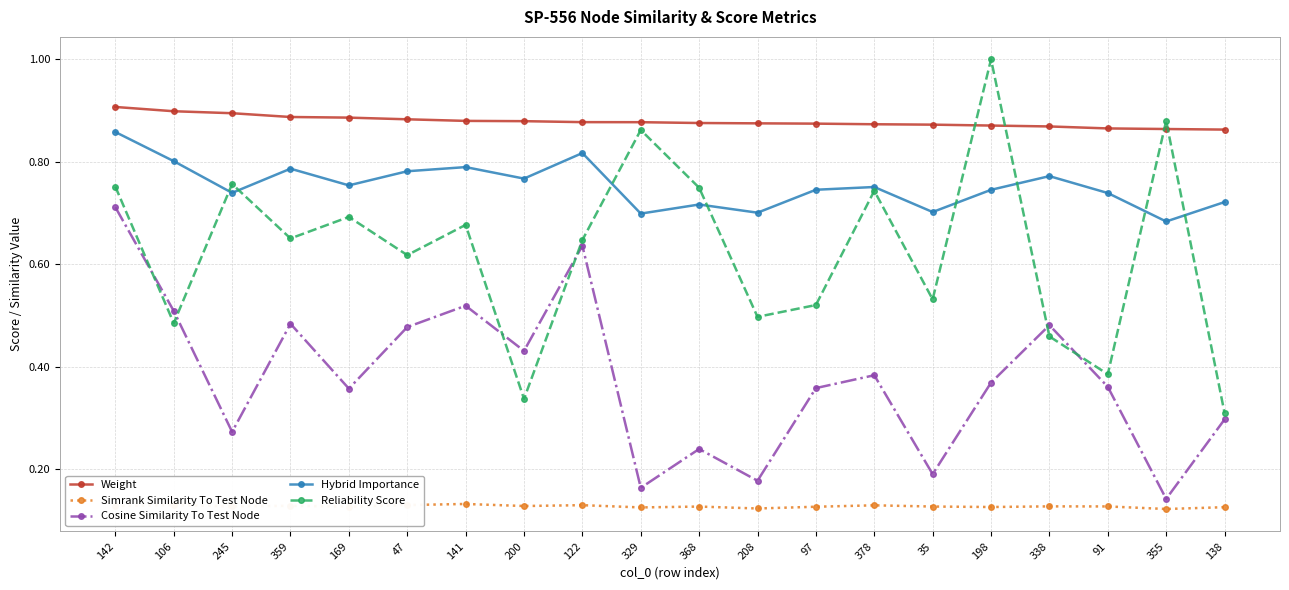

List the series in order of their peak value, lowest first.

Simrank Similarity To Test Node, Cosine Similarity To Test Node, Hybrid Importance, Weight, Reliability Score